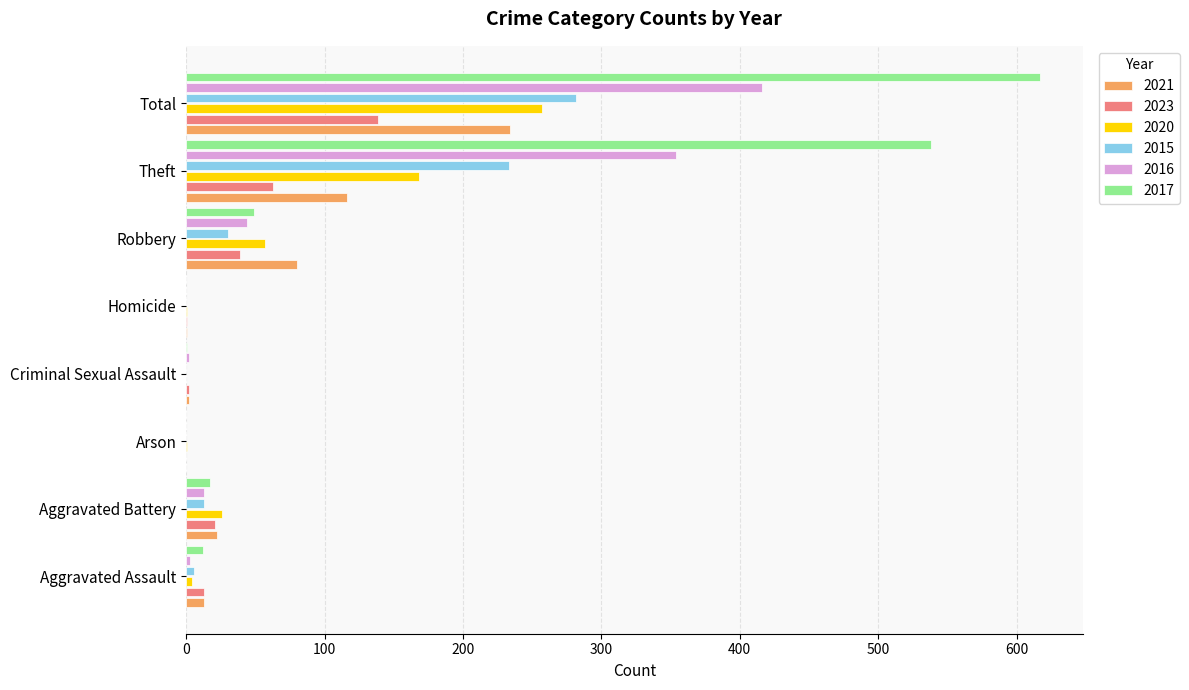

Between Robbery and Theft, which series saw the biggest shift?

2017